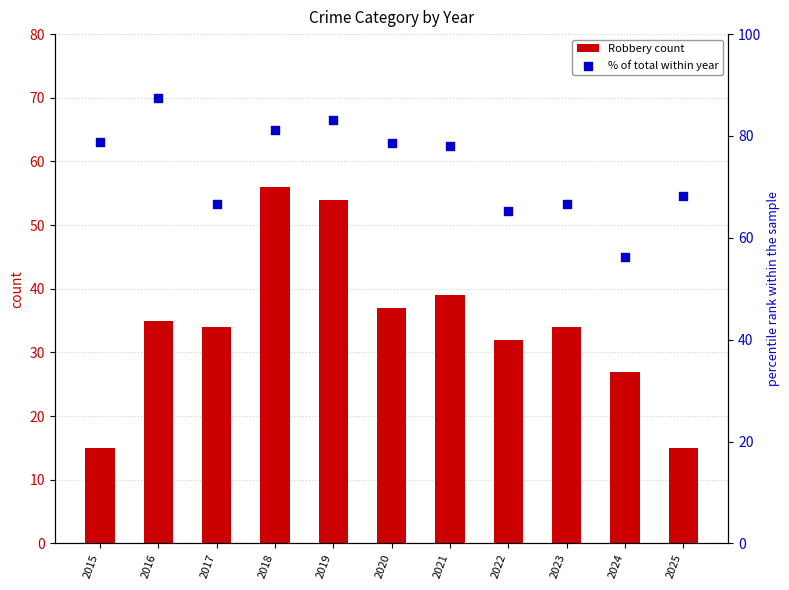

Which series reaches the maximum Y coordinate?

% of total within year